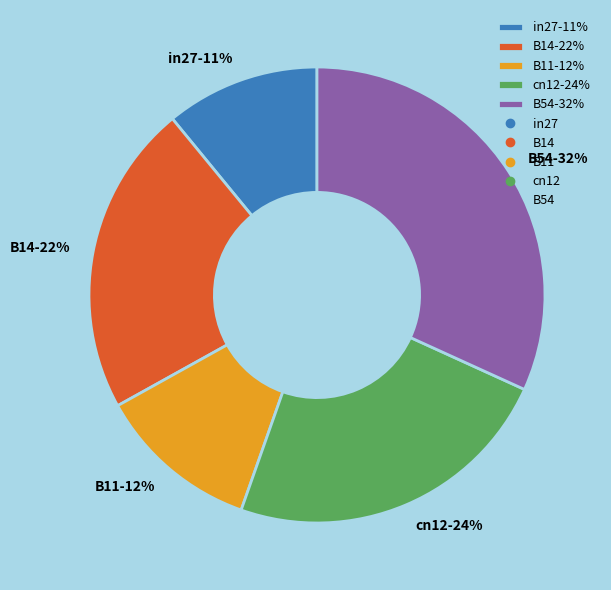

To the nearest percent, what percentage of the pie is in27?

11%